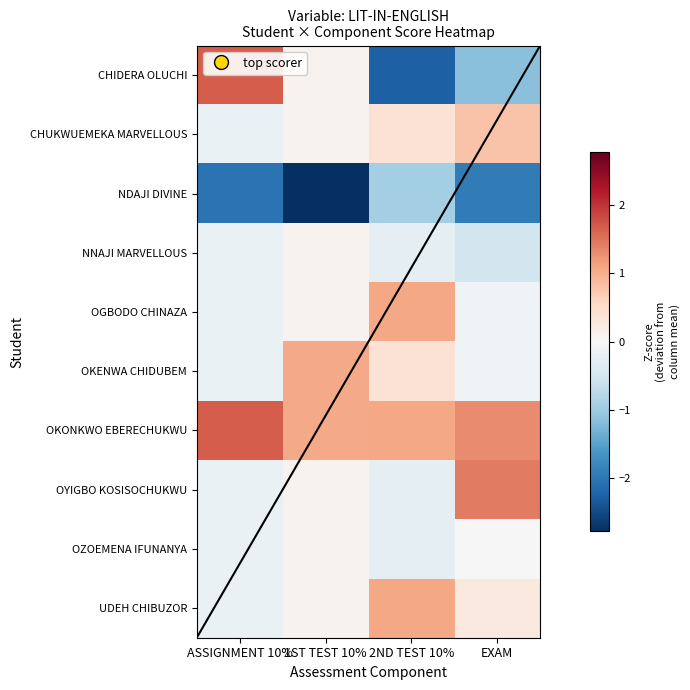

Which series changed the most between 1ST TEST 10% and 2ND TEST 10%?

CHIDERA OLUCHI